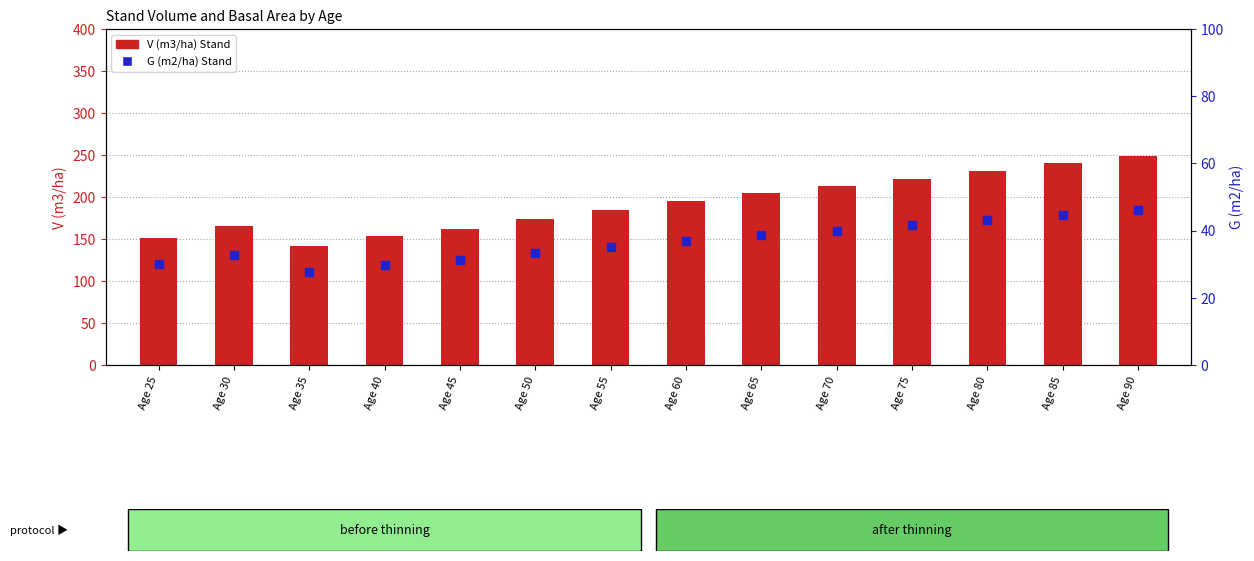

Which series has the largest total across all categories?

V (m3/ha) Stand